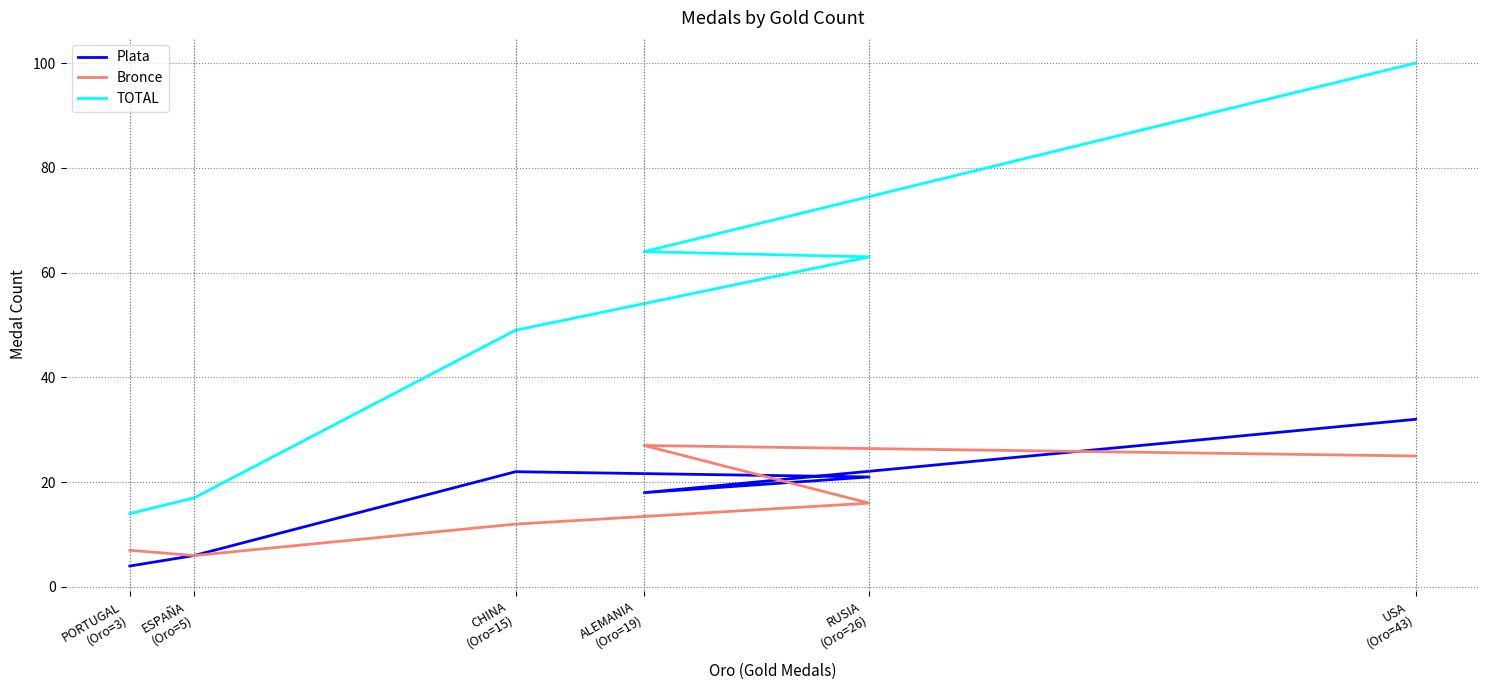

Which series has the largest range (max minus min)?

TOTAL